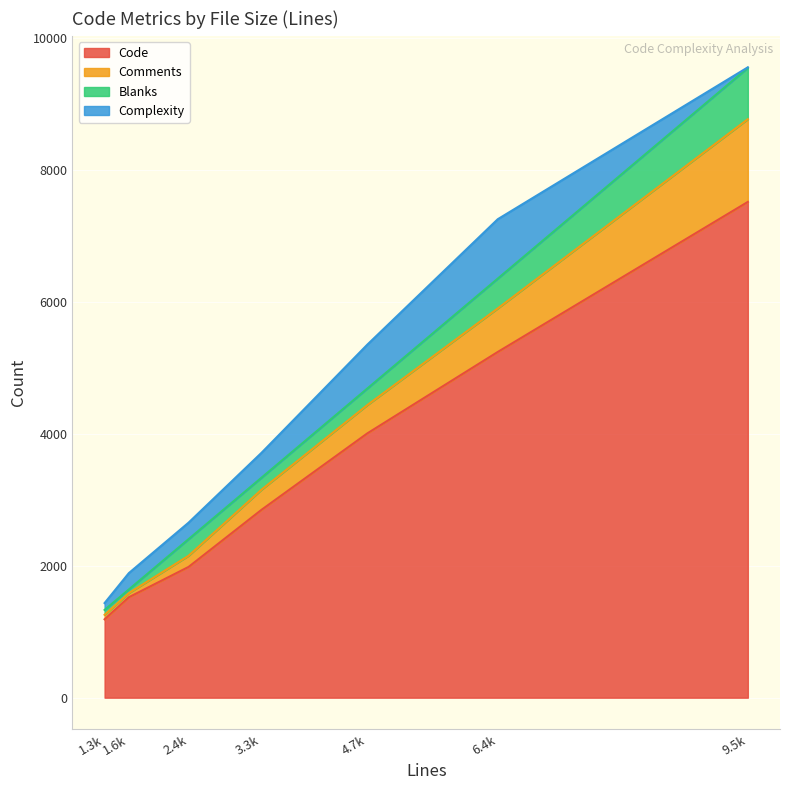

Between 9546 and 1640, which is larger?

9546